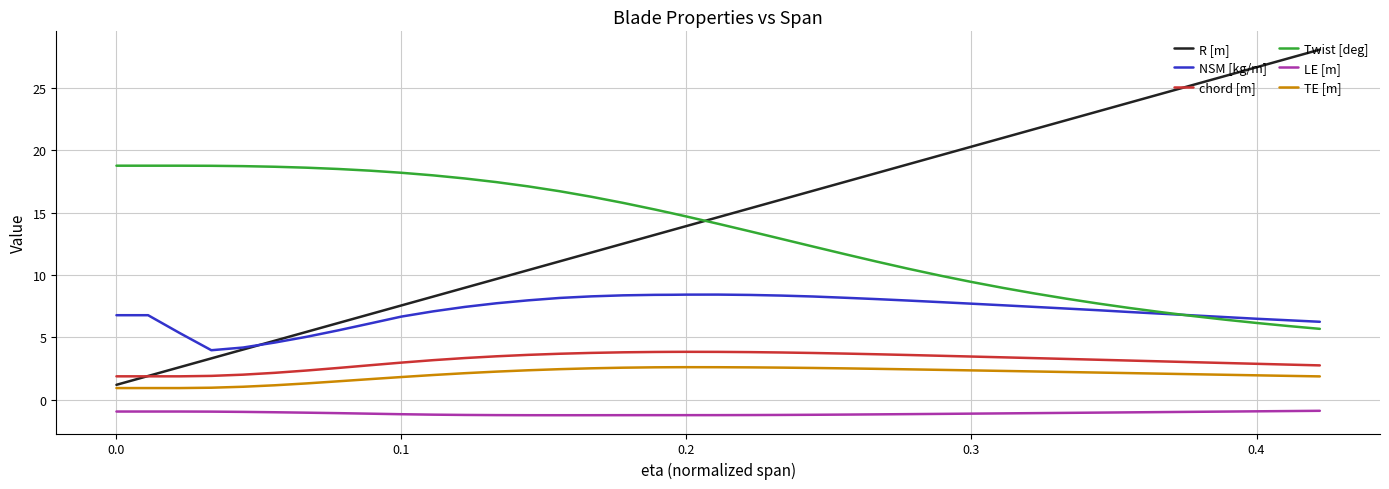

True or false: chord [m] and Twist [deg] intersect in this chart.

False